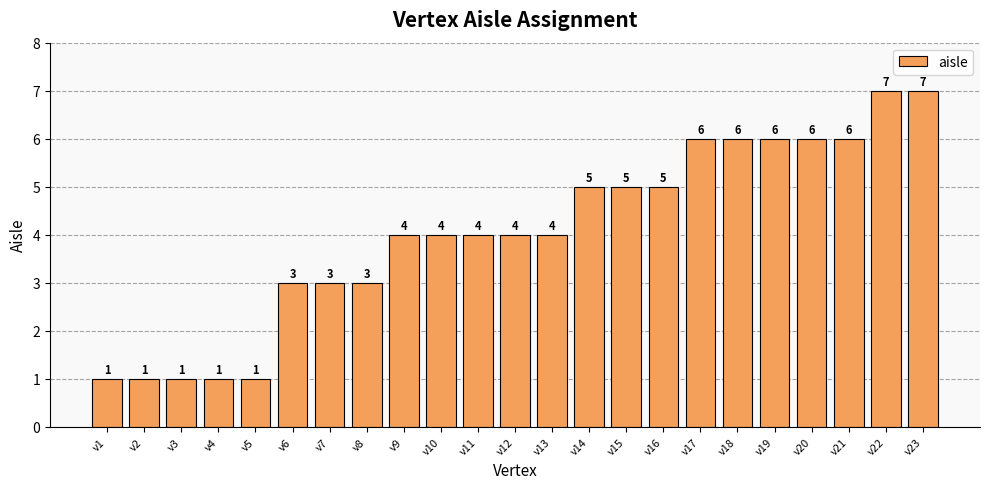

What is the difference between the values at v1 and v21?

5